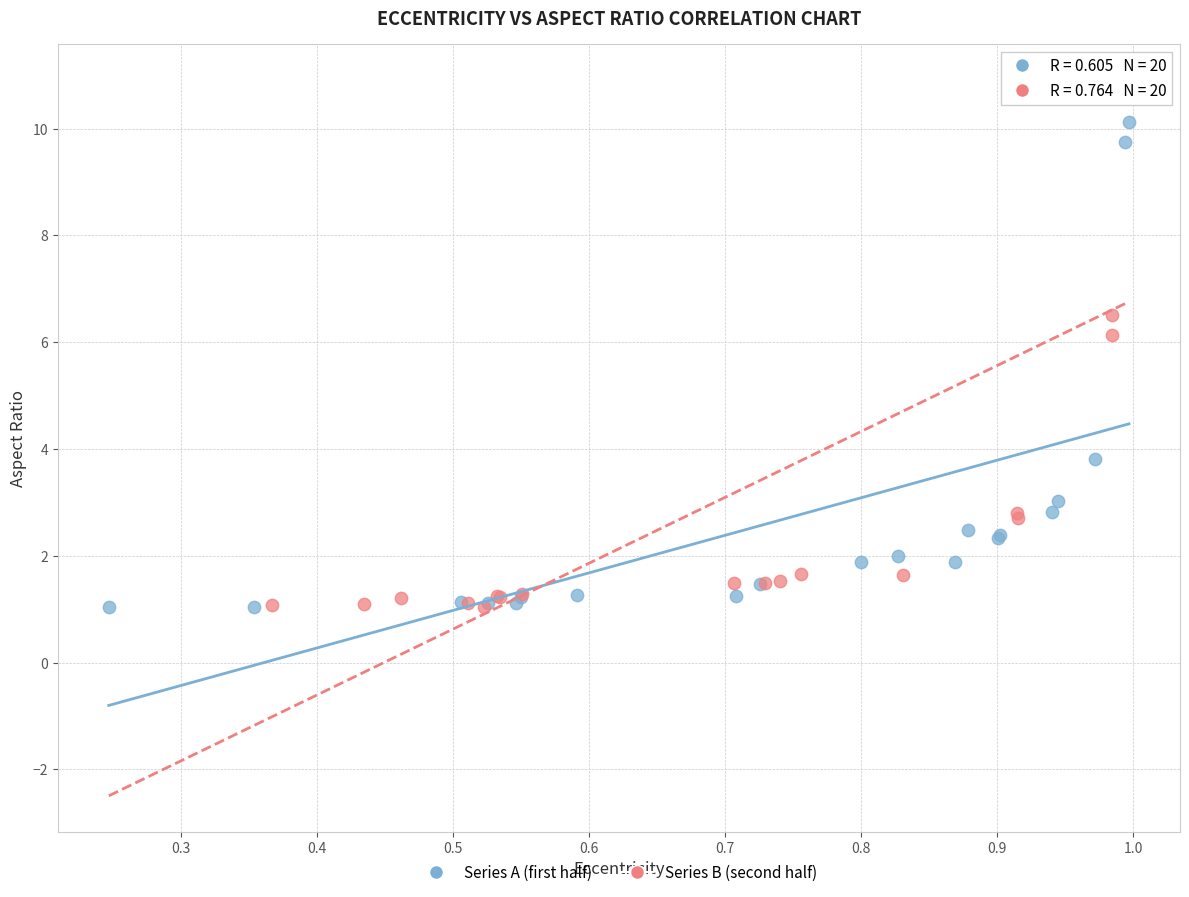

What are all the series names shown in the legend?

Series A (first half), Series B (second half)